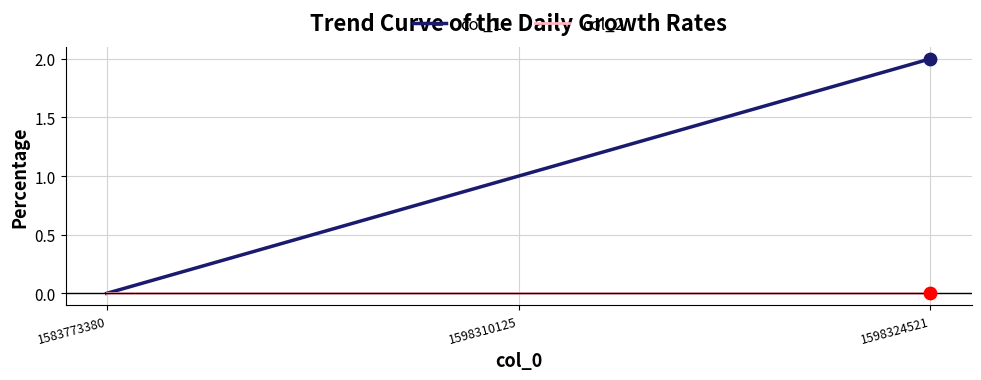

Which series has the largest range (max minus min)?

col_1